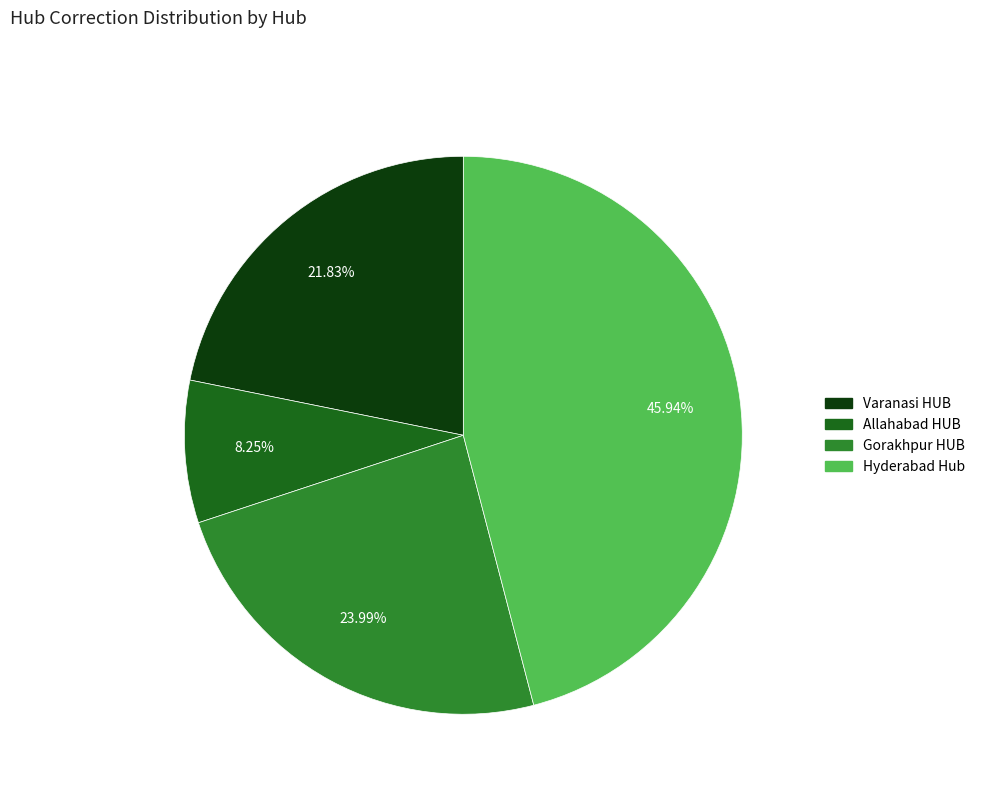

Rank the categories by value from highest to lowest.

Hyderabad Hub, Gorakhpur HUB, Varanasi HUB, Allahabad HUB